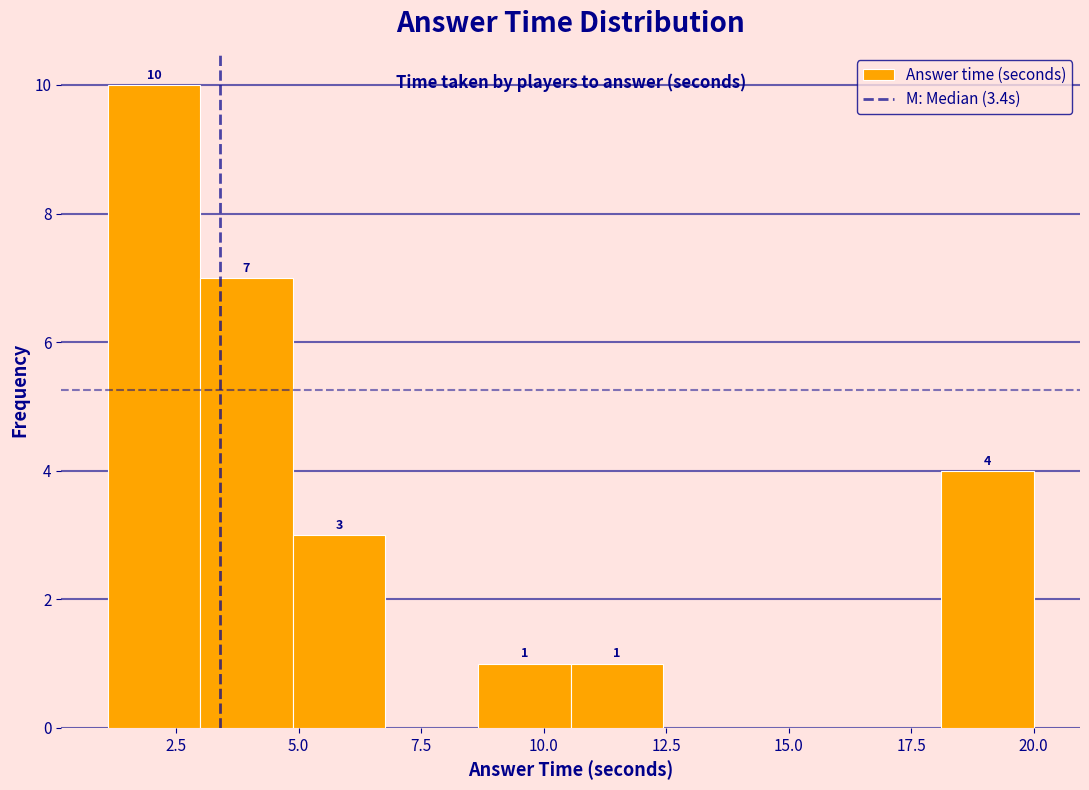

Read against the x-axis, roughly where is the centre of the tallest bar?

2.0